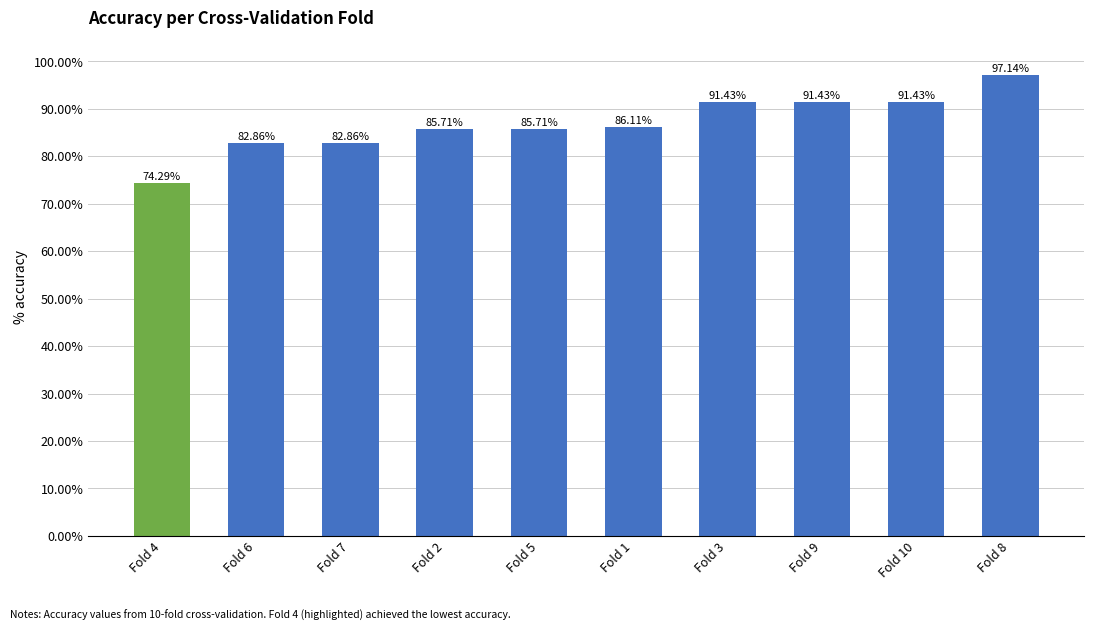

At which category does the chart reach its minimum across all series?

Fold 4